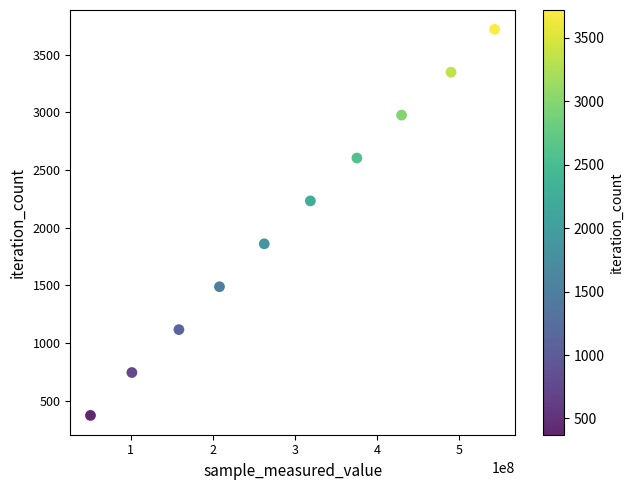

What is the range of Y values (max minus min)?

3348